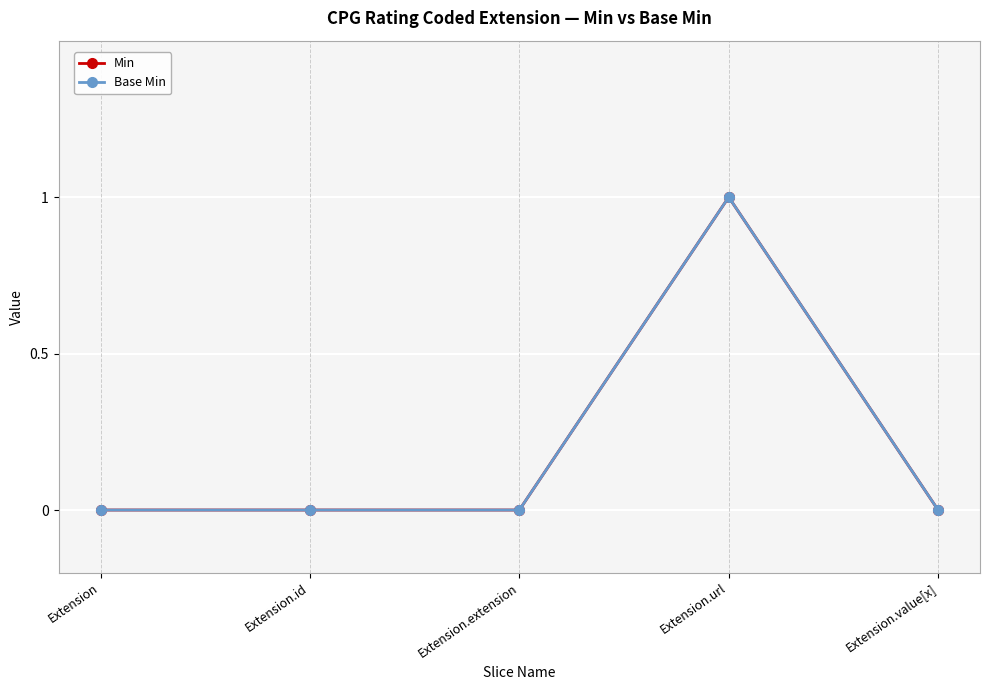

The value of Min at Extension.url is 2. True or false?

False